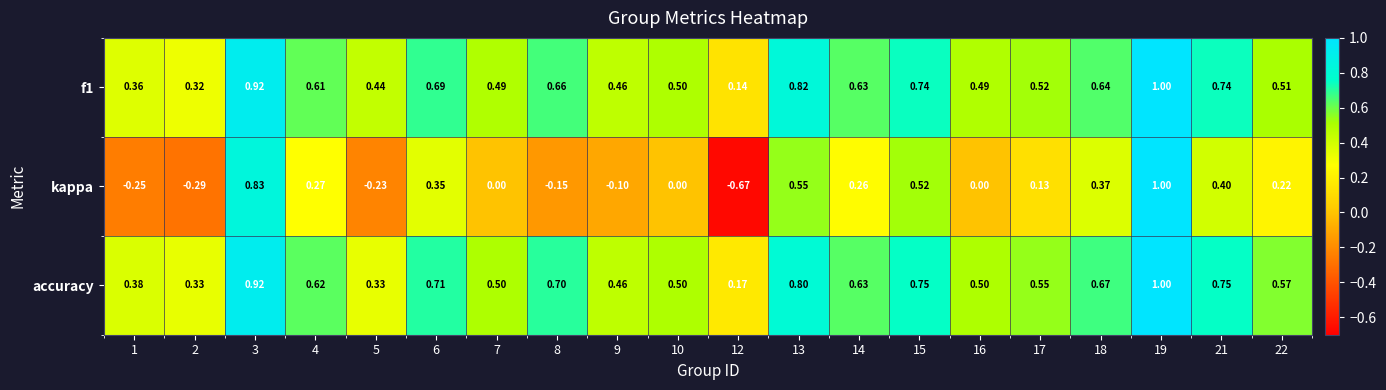

Is the value of accuracy at 18 greater than the value of kappa at 1?

Yes